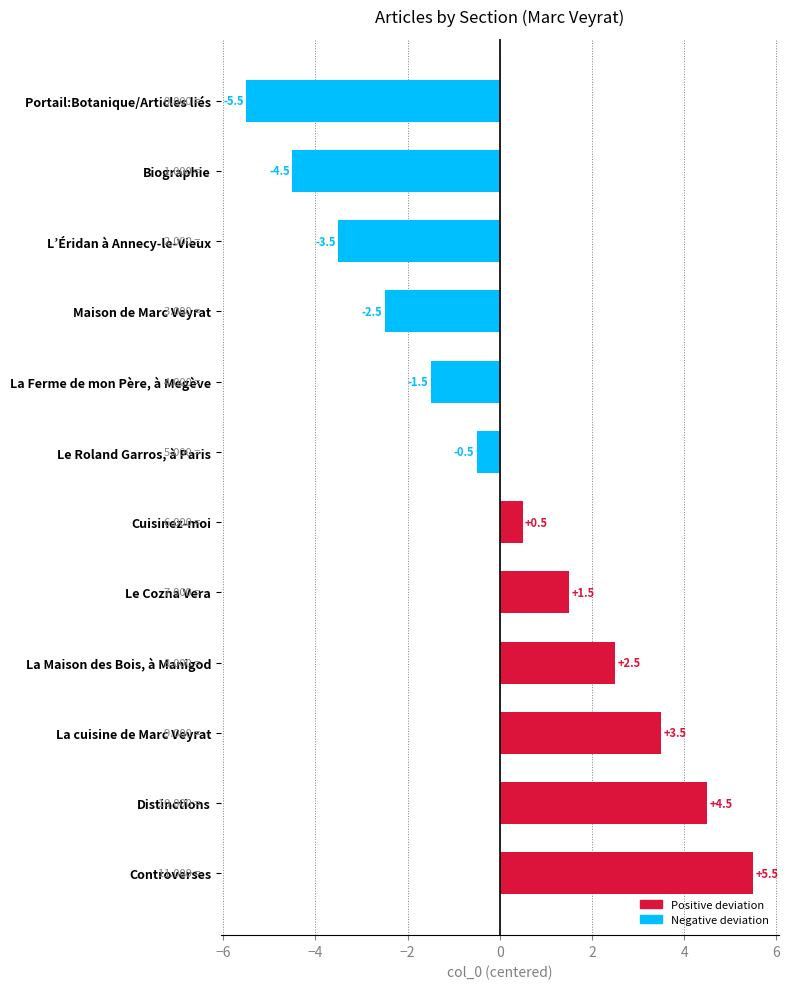

Between Controverses and Le Roland Garros, à Paris, which is larger?

Controverses